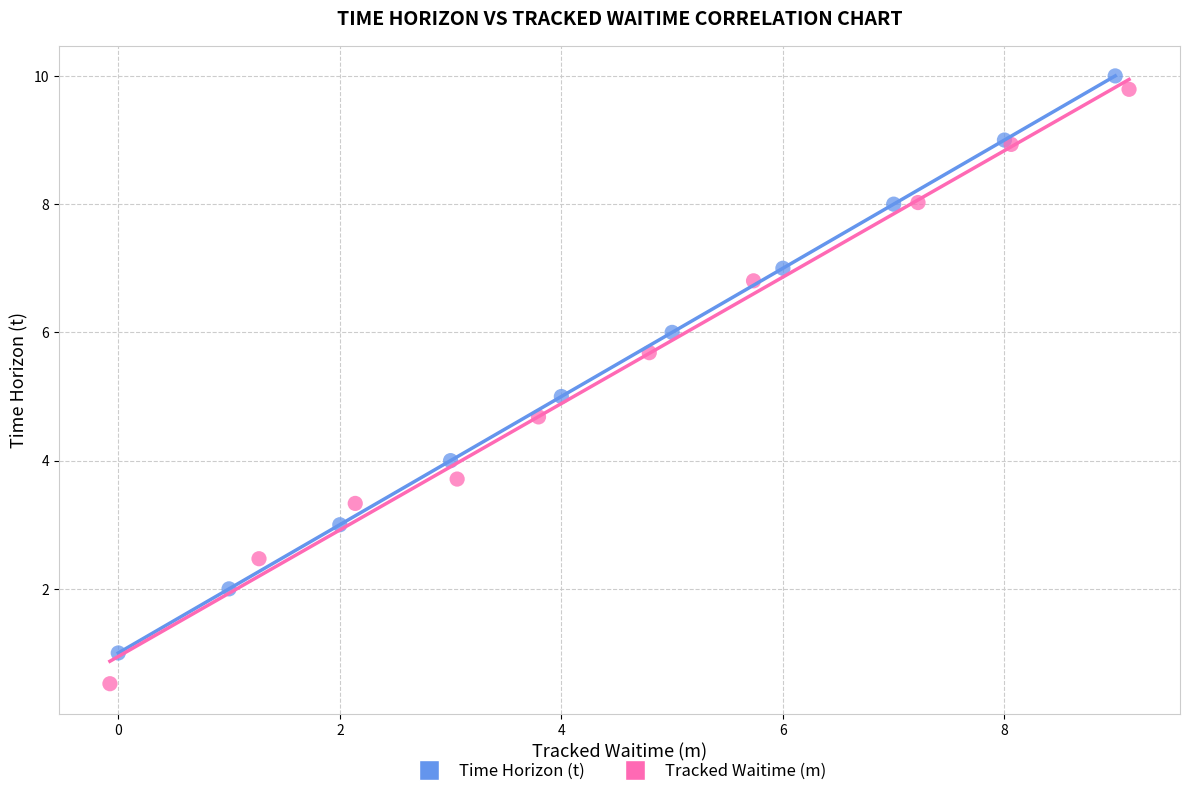

Which series has the largest Y range (max minus min)?

Tracked Waitime (m)